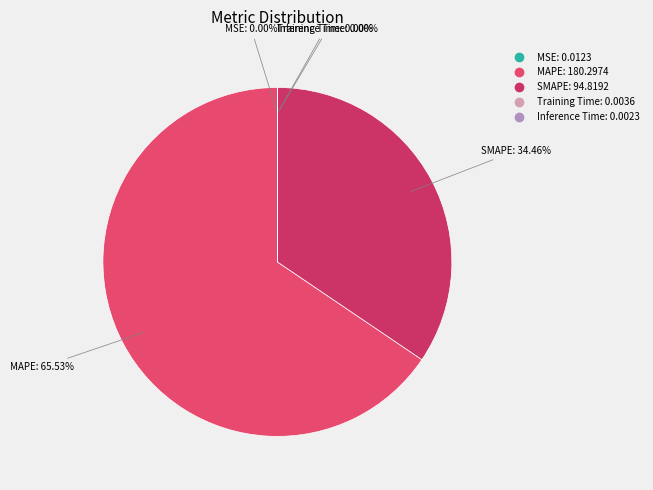

Which category has the biggest portion of the pie?

MAPE